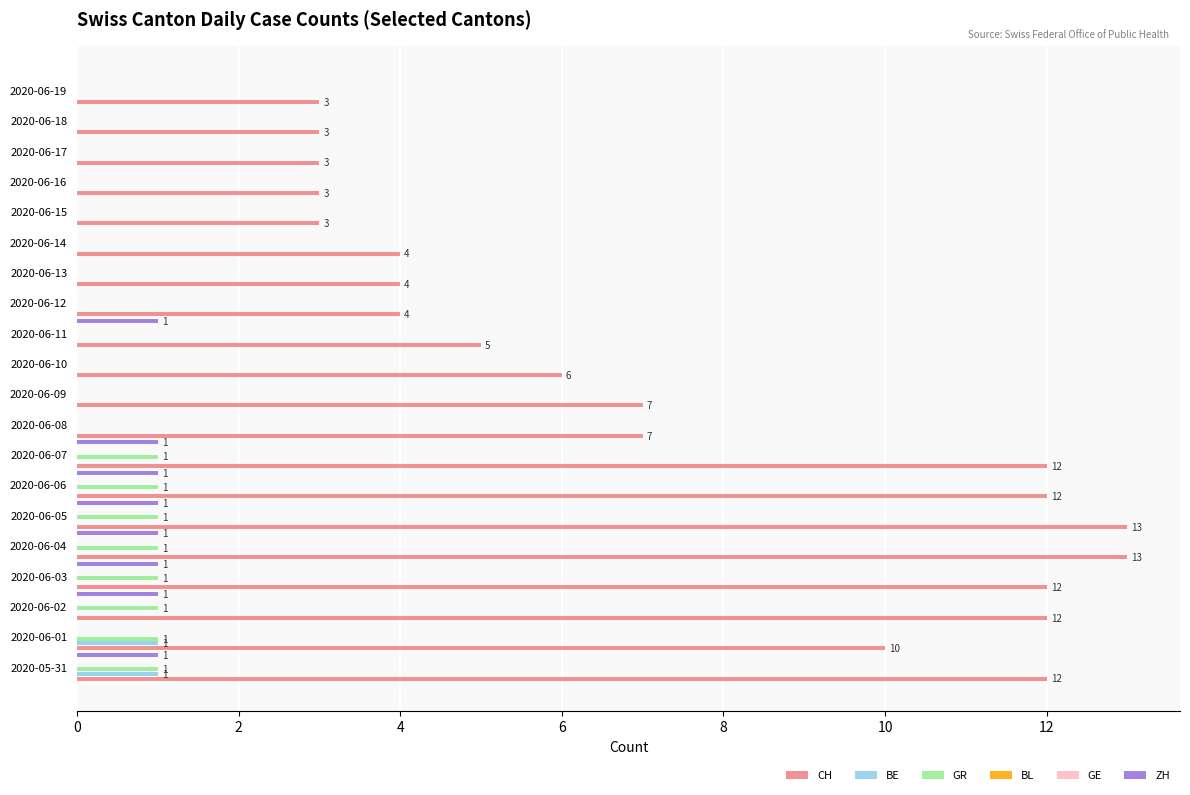

Is it true that BL equals 0.1 at 0?

True